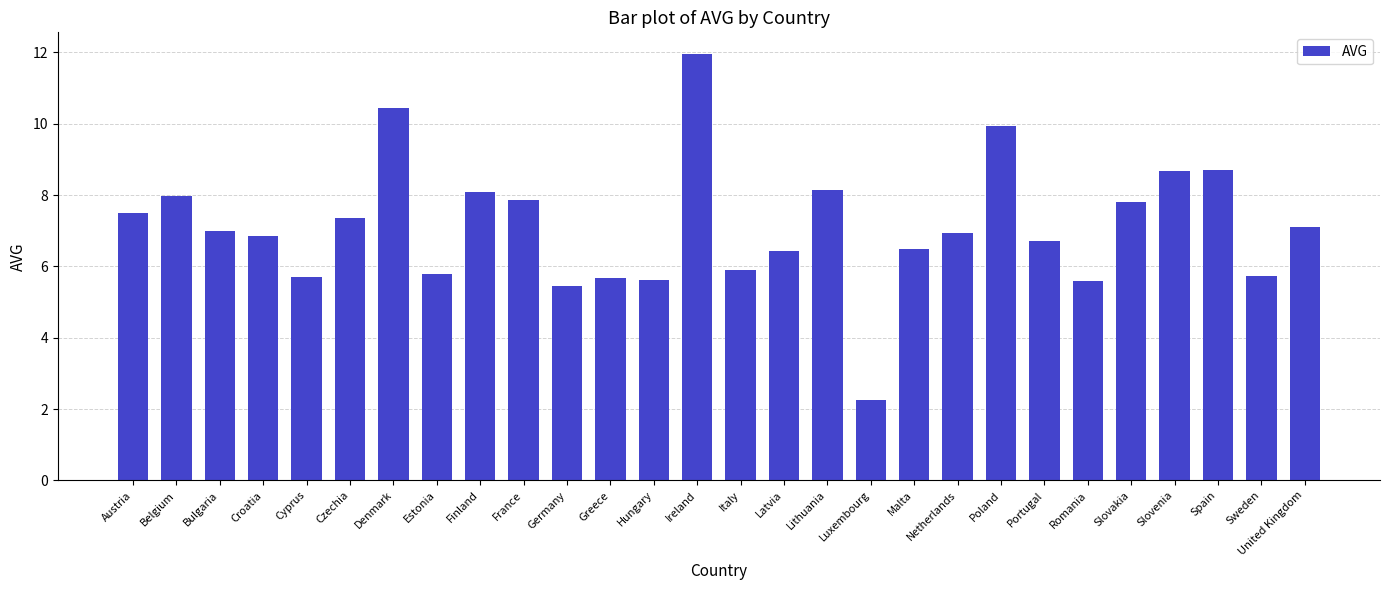

Between Poland and Sweden, which is larger?

Poland